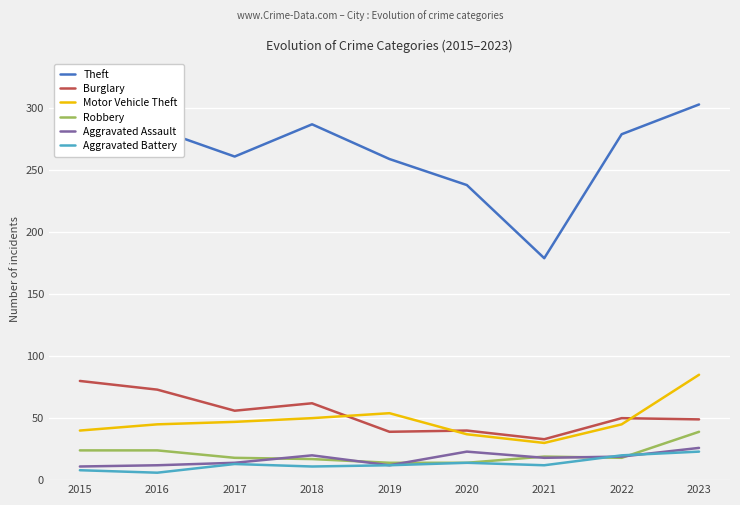

The value of Theft at 2015 is 410. True or false?

False